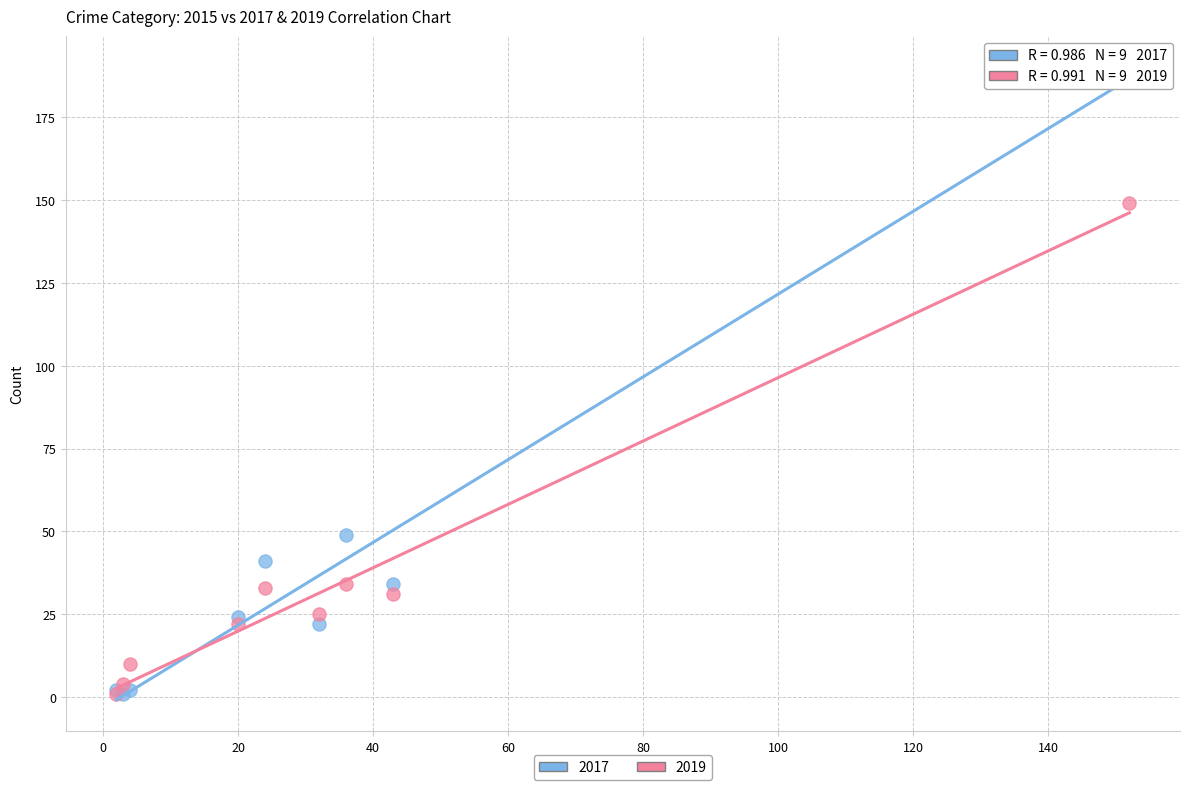

Across all series, what Y value is closest to 95?

49